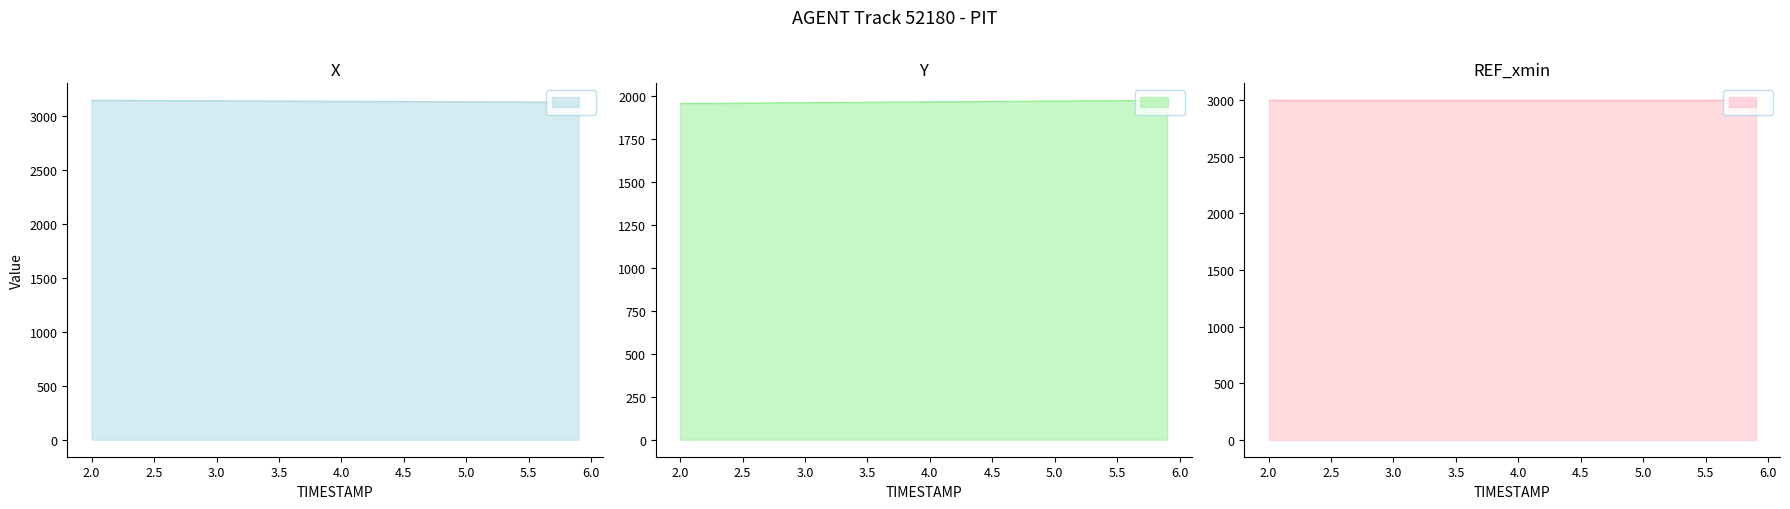

True or false: Y has more than 1 interior local peaks.

False